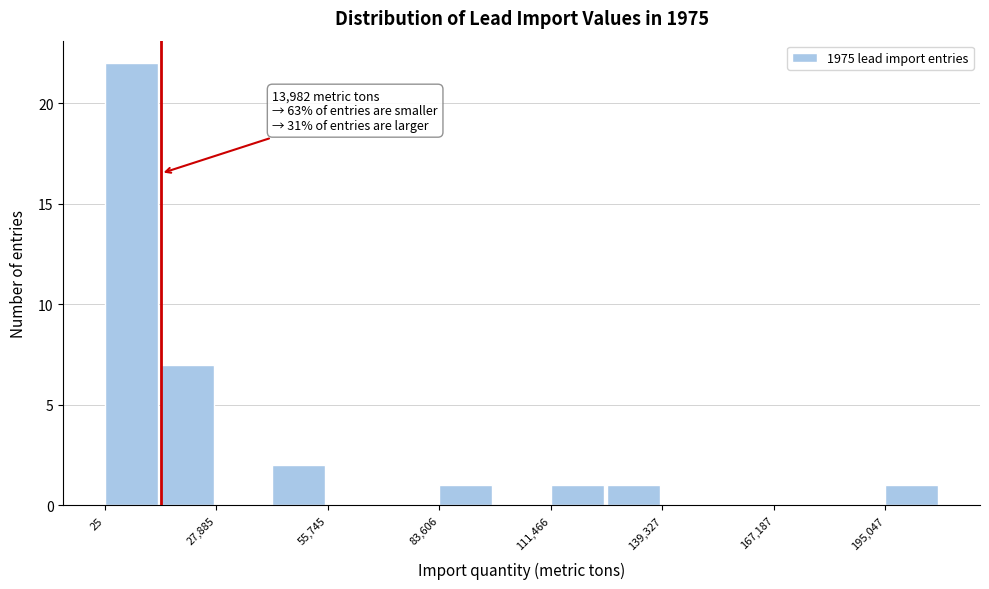

Read against the x-axis, roughly where is the centre of the tallest bar?

5000